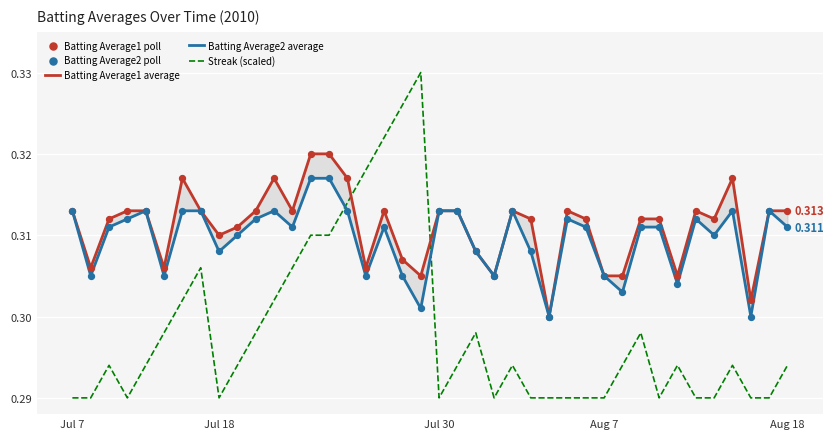

What are all the series names shown in the legend?

Batting Average1 average, Batting Average2 average, Streak (scaled), Batting Average1 poll, Batting Average2 poll